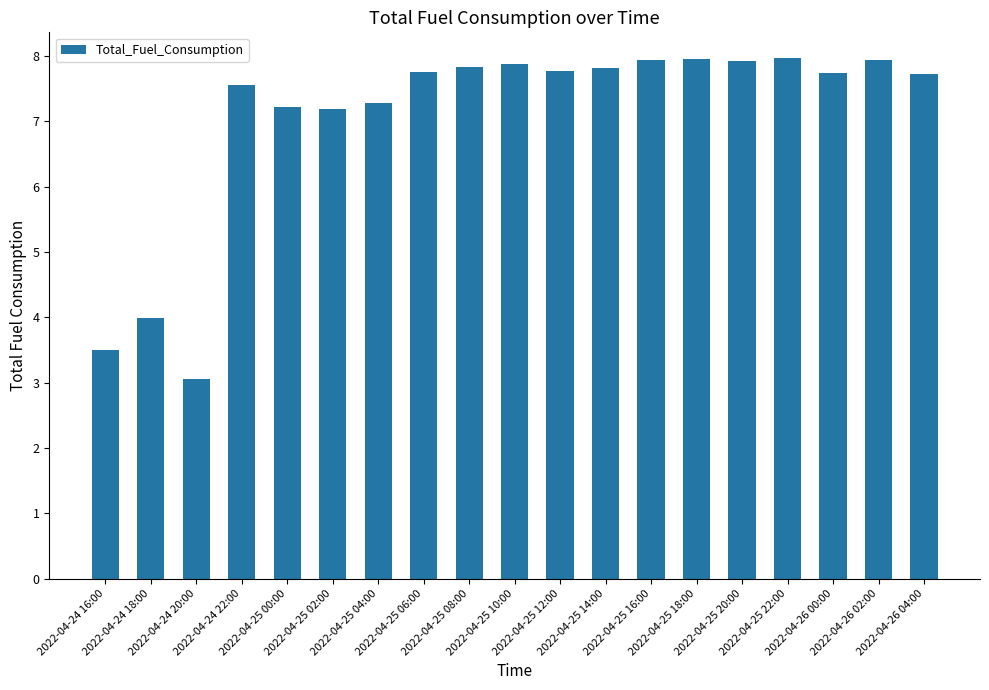

What is the difference between the second highest and second lowest values?

4.5